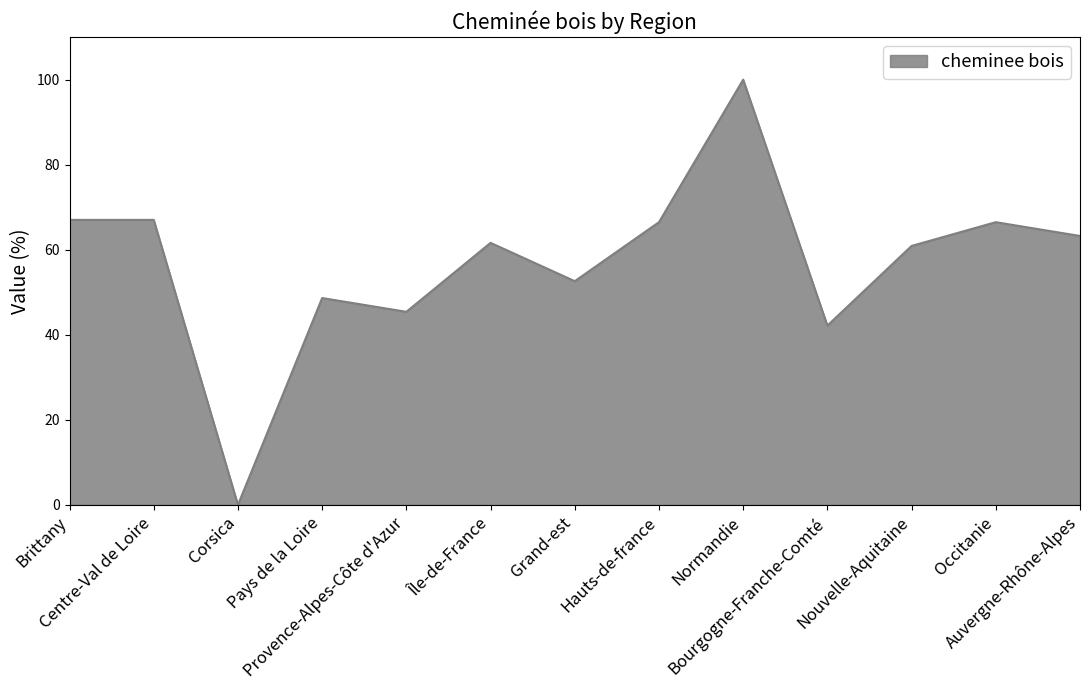

What is the maximum value shown in the chart?

100.0